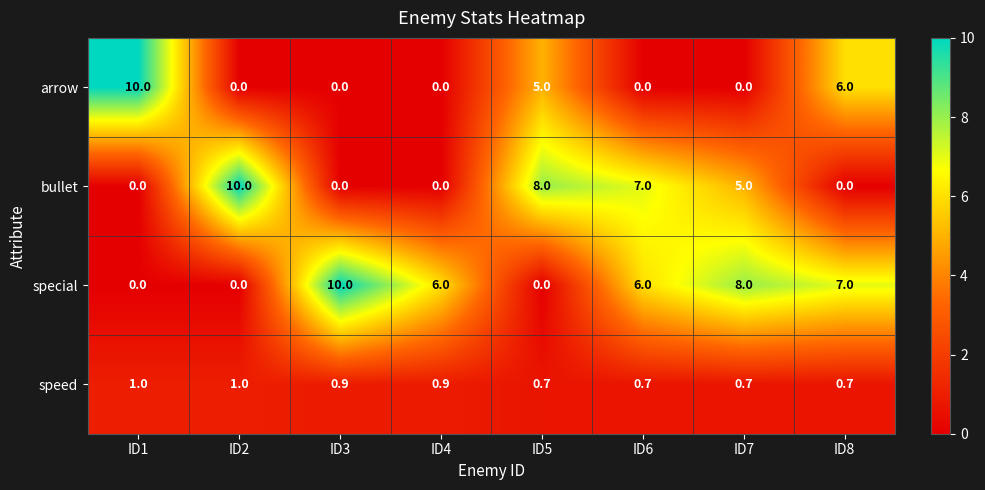

What is the highest value of the arrow series?

10.0